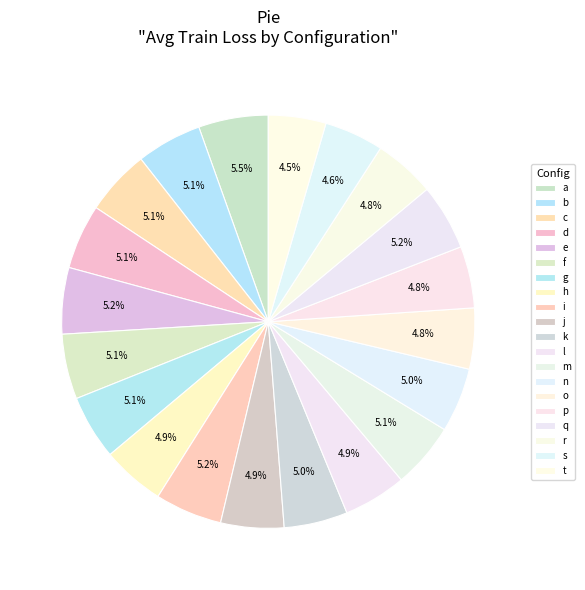

Is there any slice that represents more than half of the pie?

No